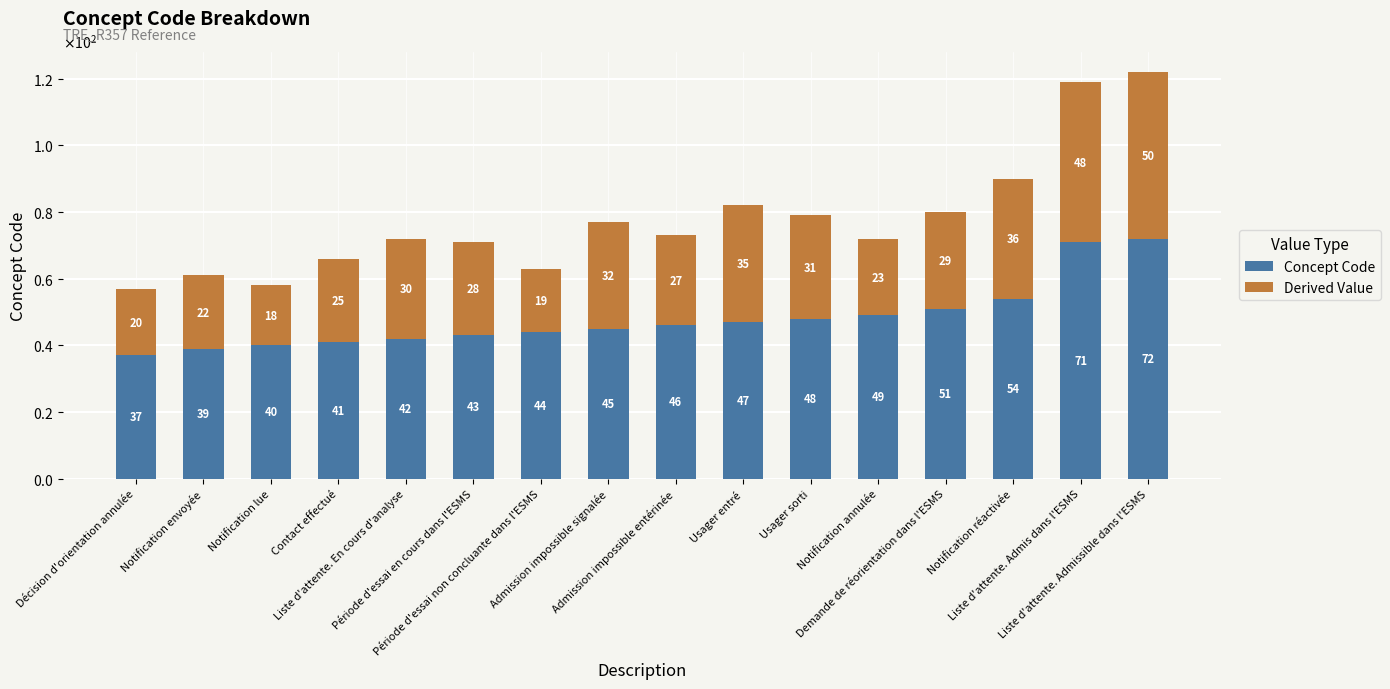

What are all the series names shown in the legend?

Concept Code, Derived Value